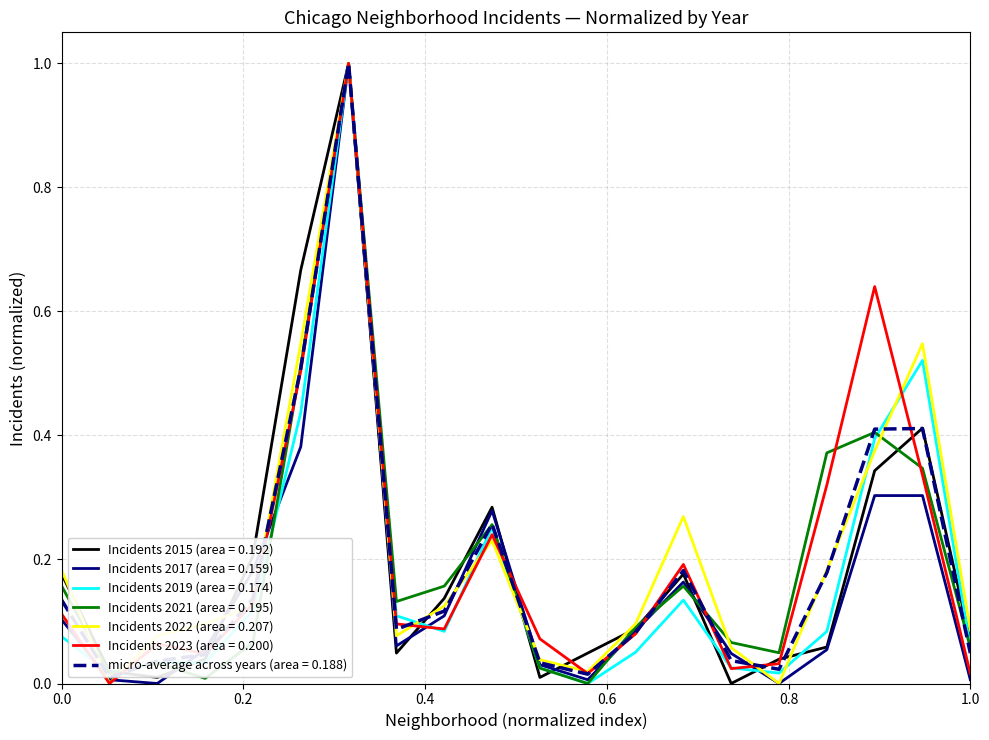

What is the maximum value shown in the chart?

1.0